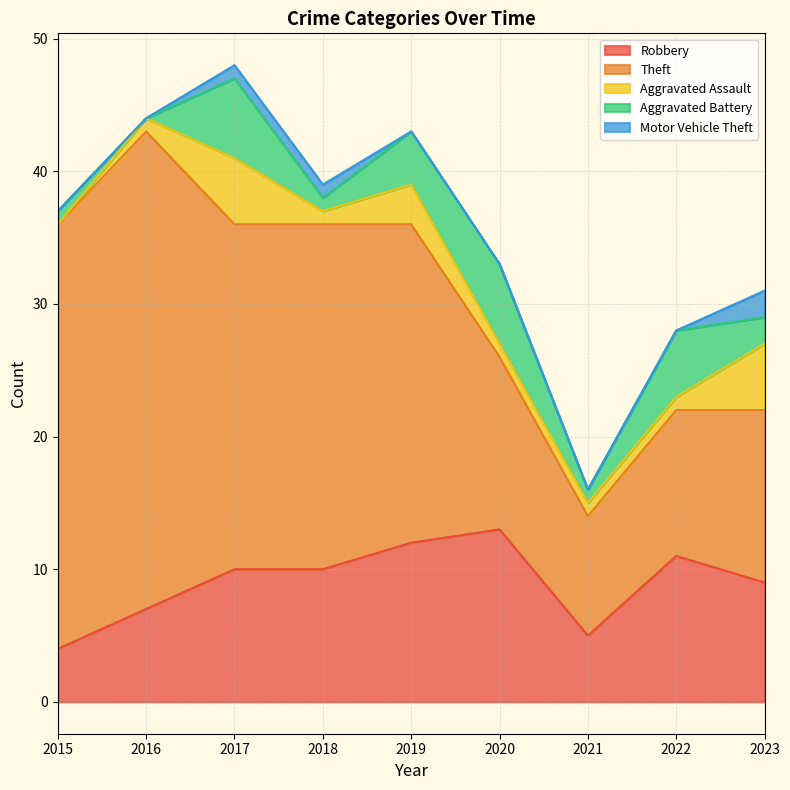

True or false: Robbery and Motor Vehicle Theft intersect in this chart.

False